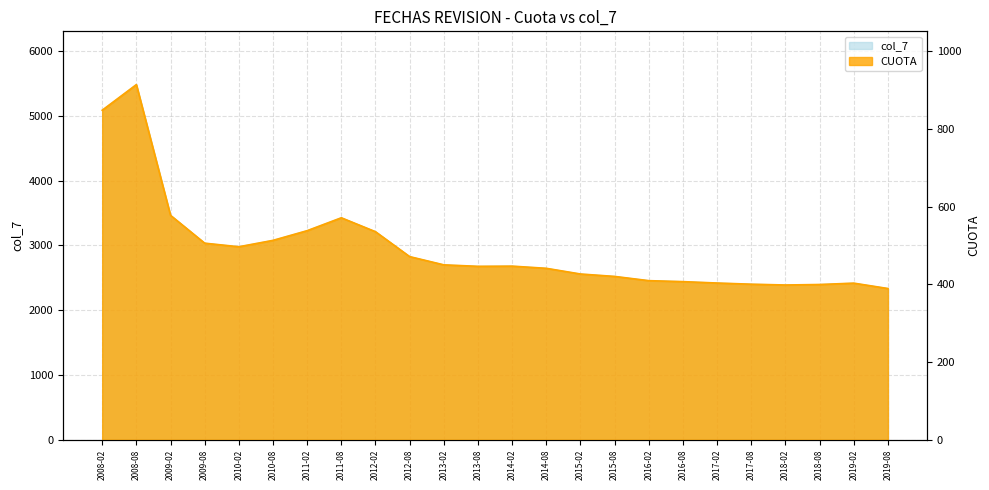

What position from the left is 2017-08?

20